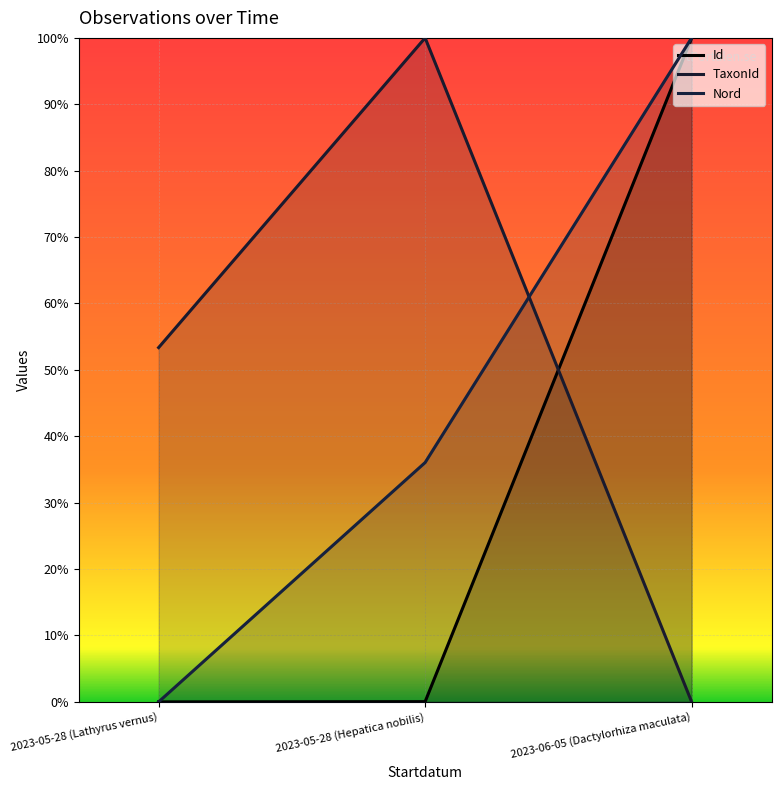

What is the label of the 1st point from the right?

2023-06-05 (Dactylorhiza maculata)